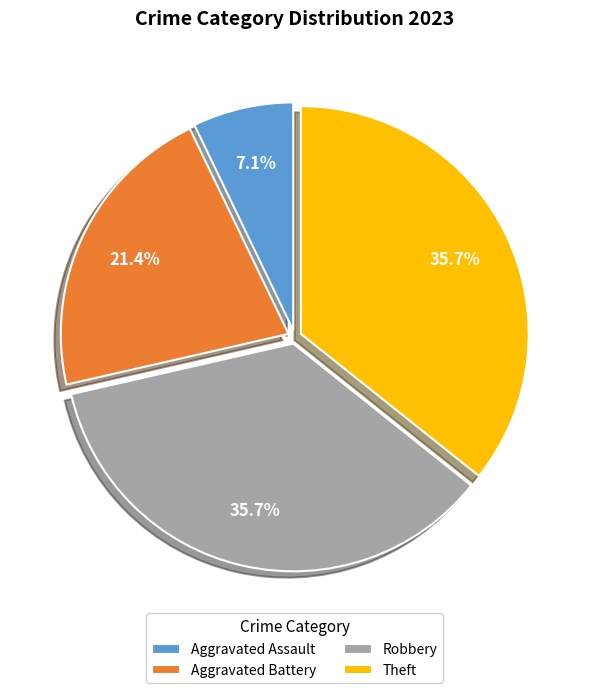

Does any single category account for the majority?

No